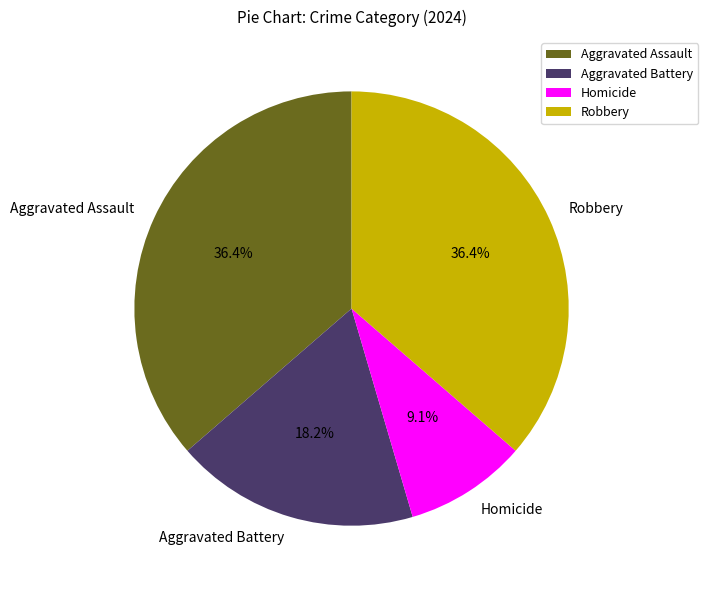

How many segments does this pie chart have?

4